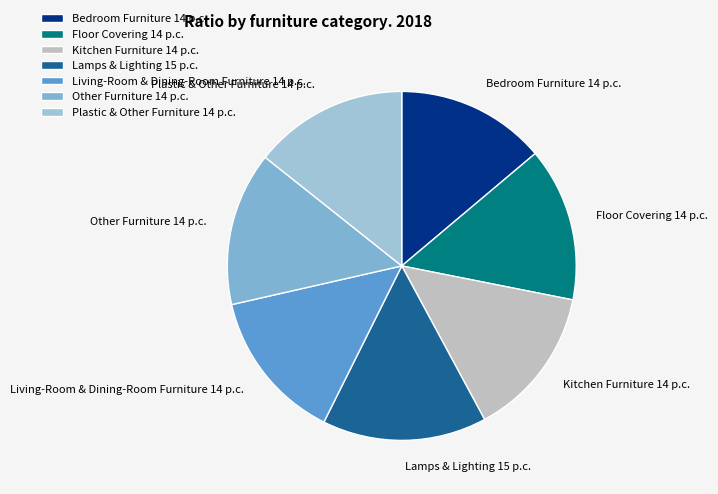

Is Other Furniture the majority of the pie?

No